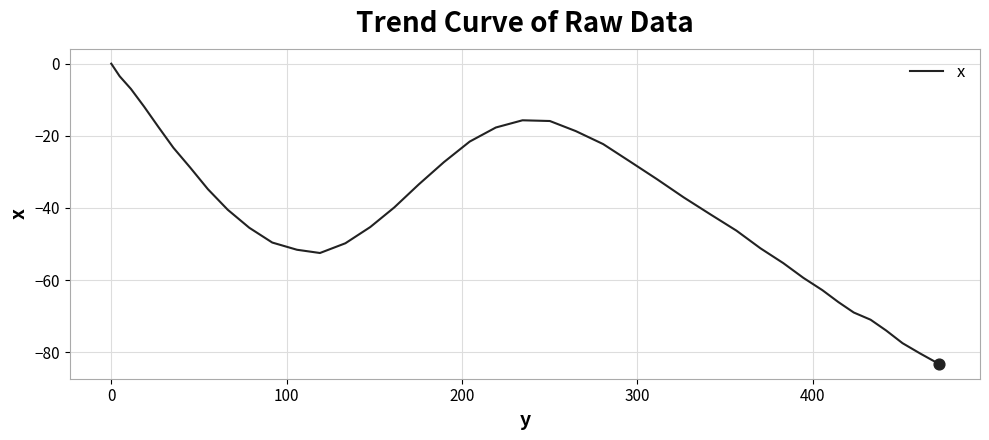

What is the difference between the maximum and minimum values?

83.2